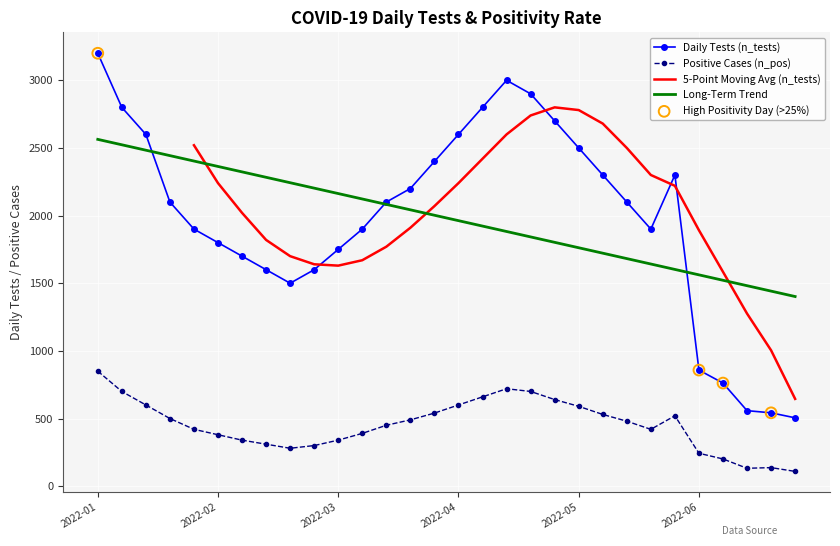

At which category is the sum across all series the highest?

2022-01